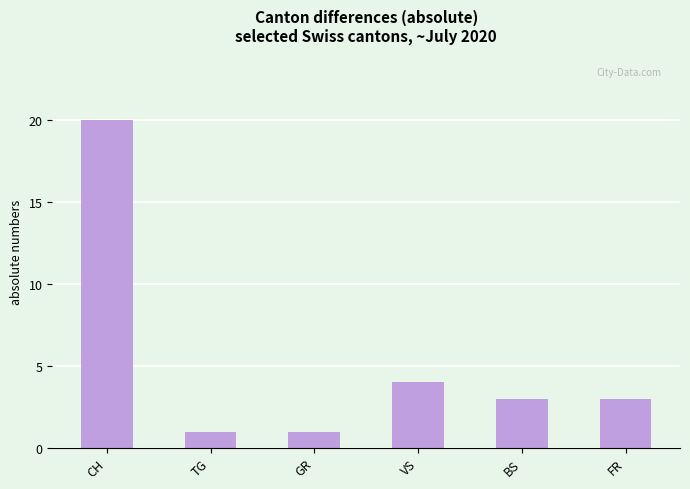

How many bars are there in total?

6